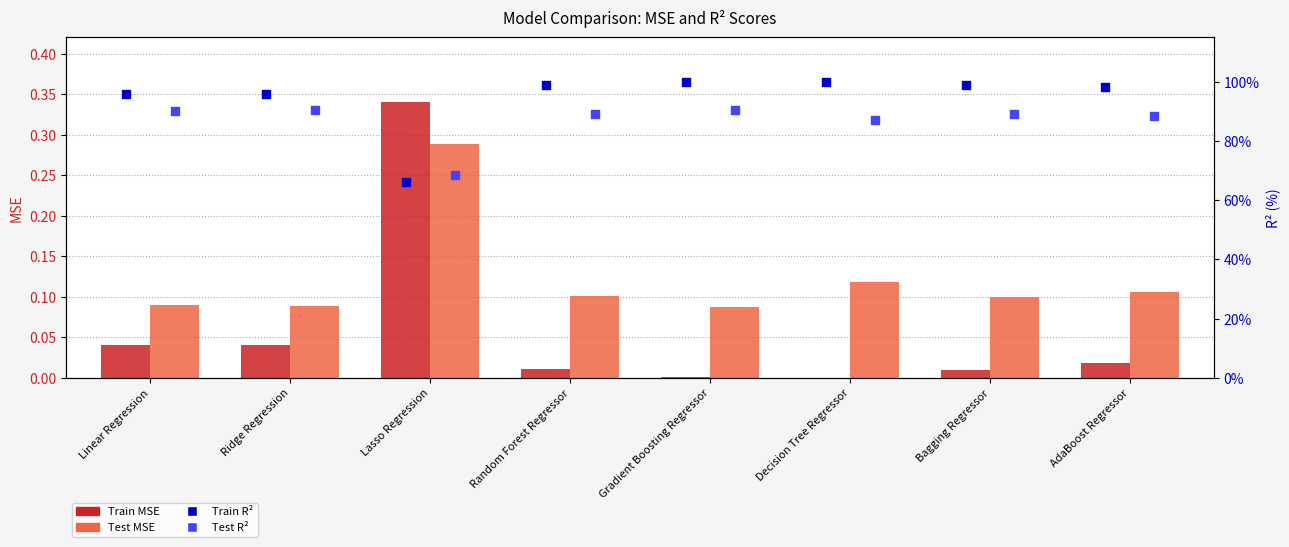

Which series reaches the maximum Y coordinate?

Train R2